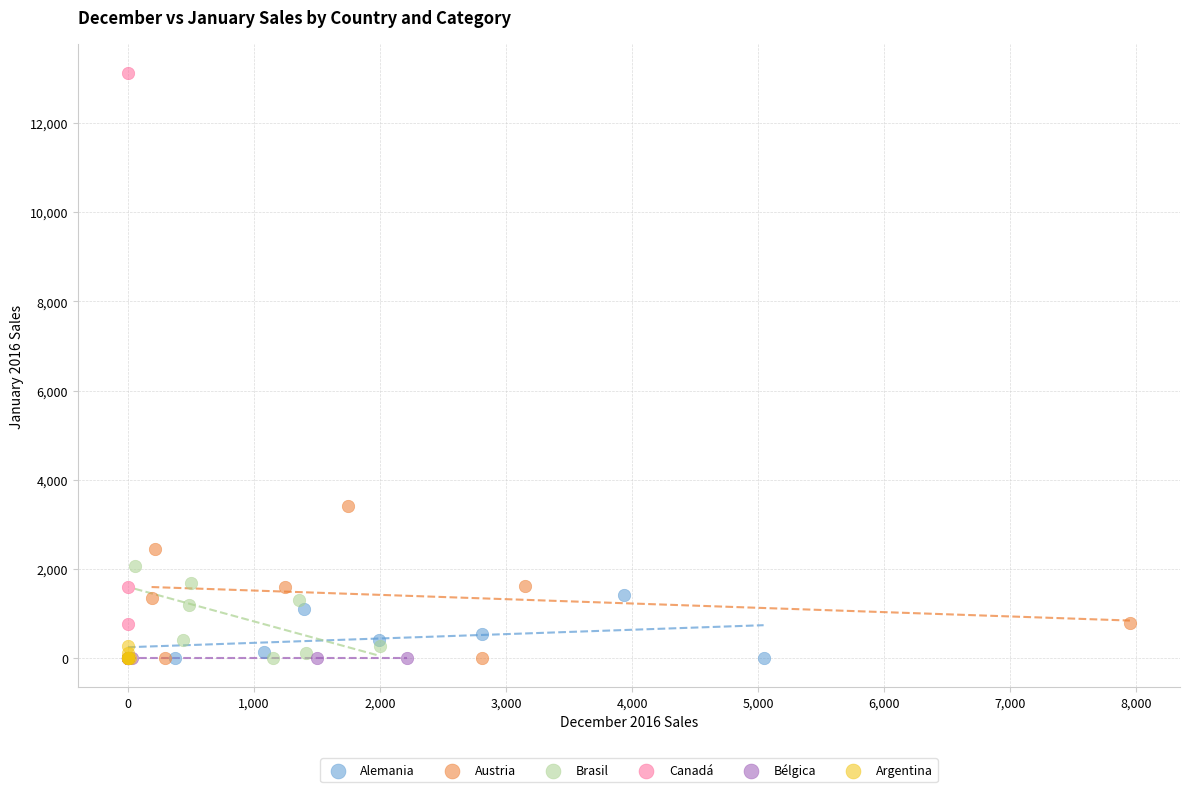

Which series contains the highest Y value?

Canadá